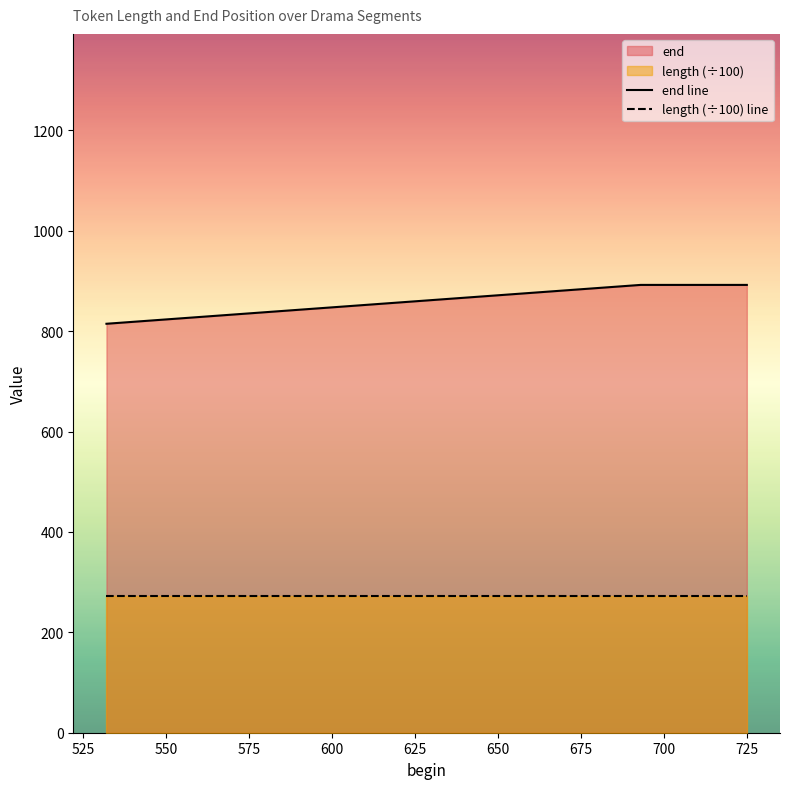

List the series in order of their overall mean, highest first.

end line, length (÷100) line